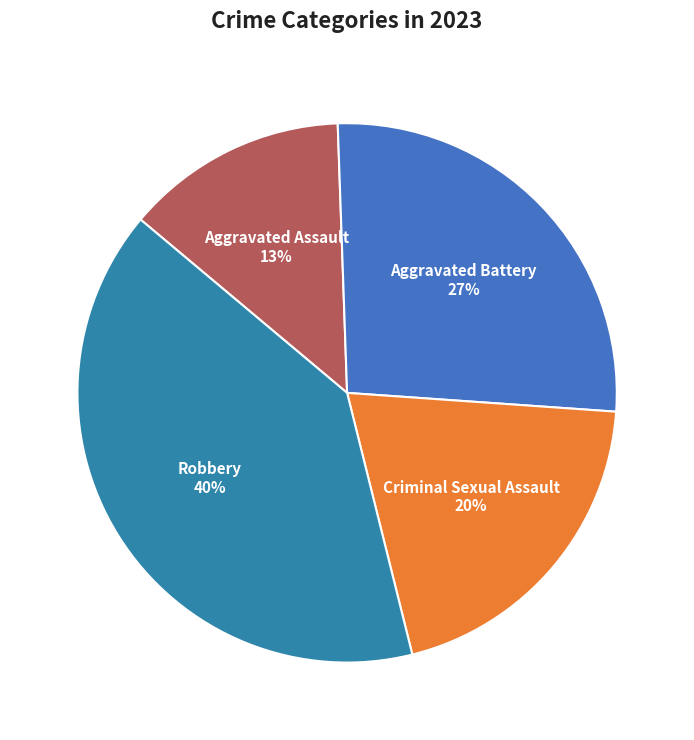

To the nearest percent, what is the average slice percentage?

25%